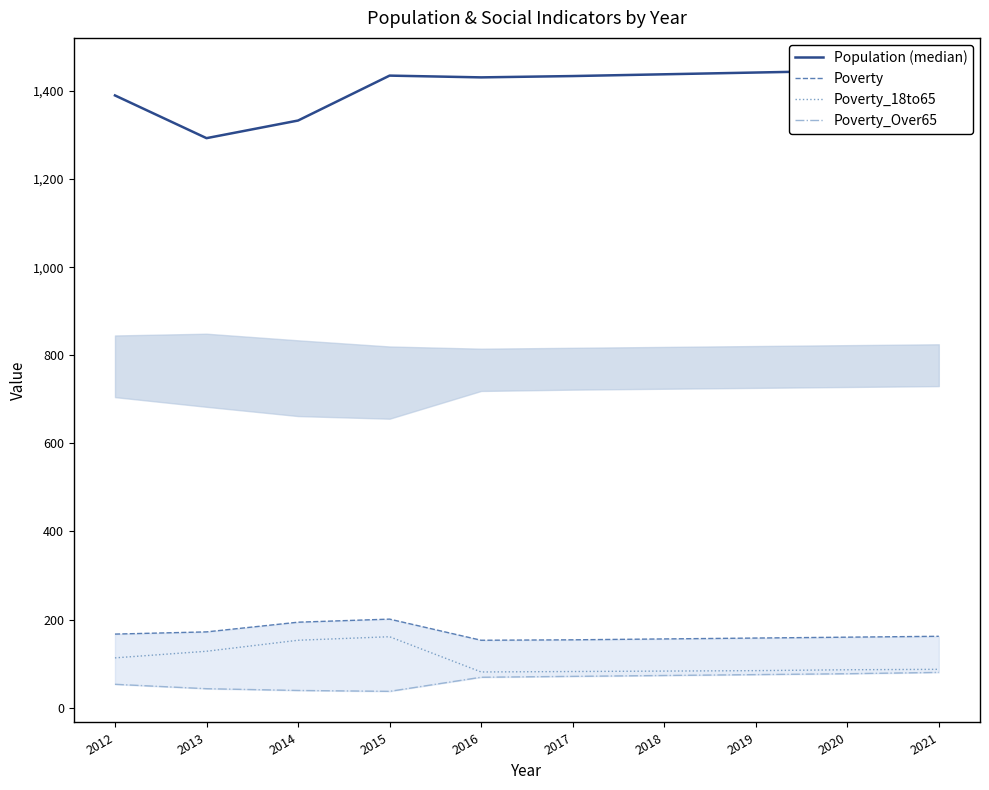

Between 2019 and 2013, which is larger?

2019